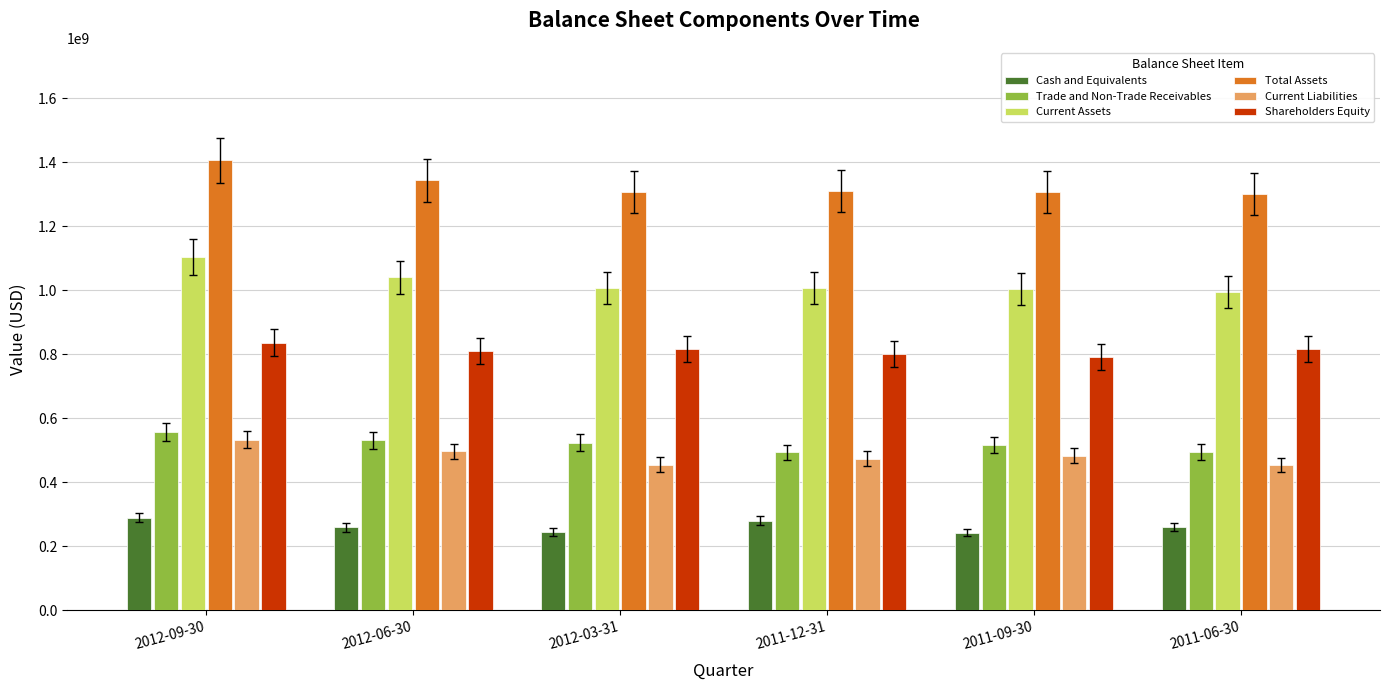

Count the number of categories in the chart.

6